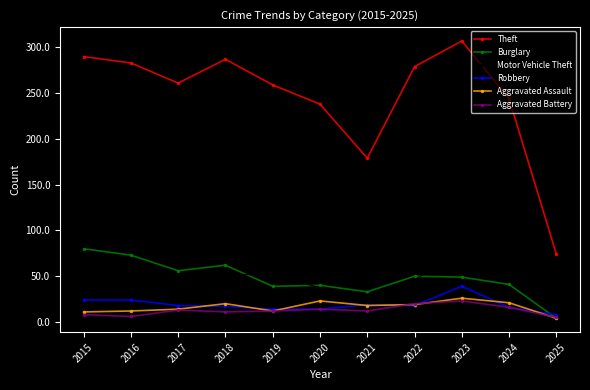

True or false: Motor Vehicle Theft and Theft intersect in this chart.

False